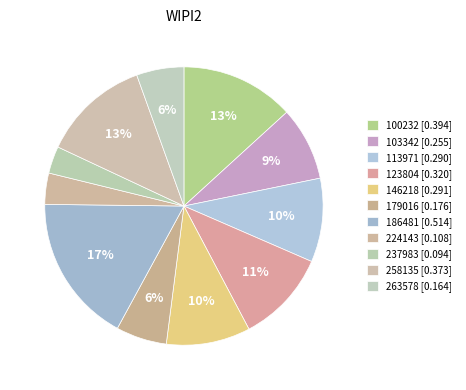

Does 179016 account for over 50% of the chart?

No